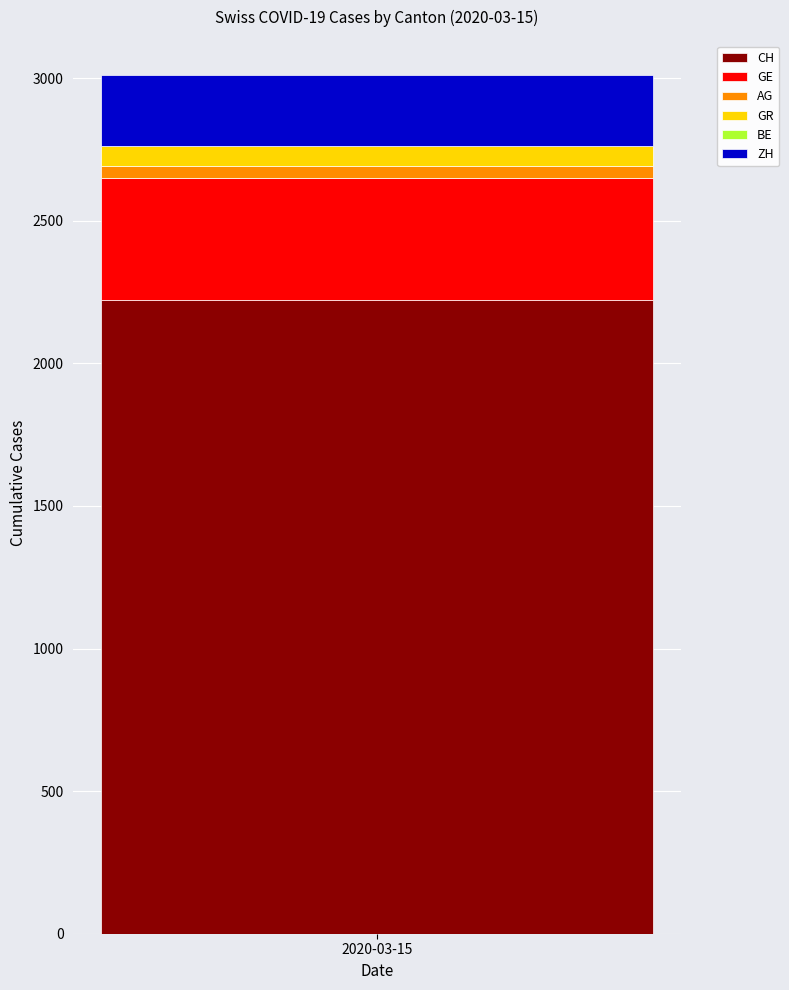

What is the minimum value for CH?

2224